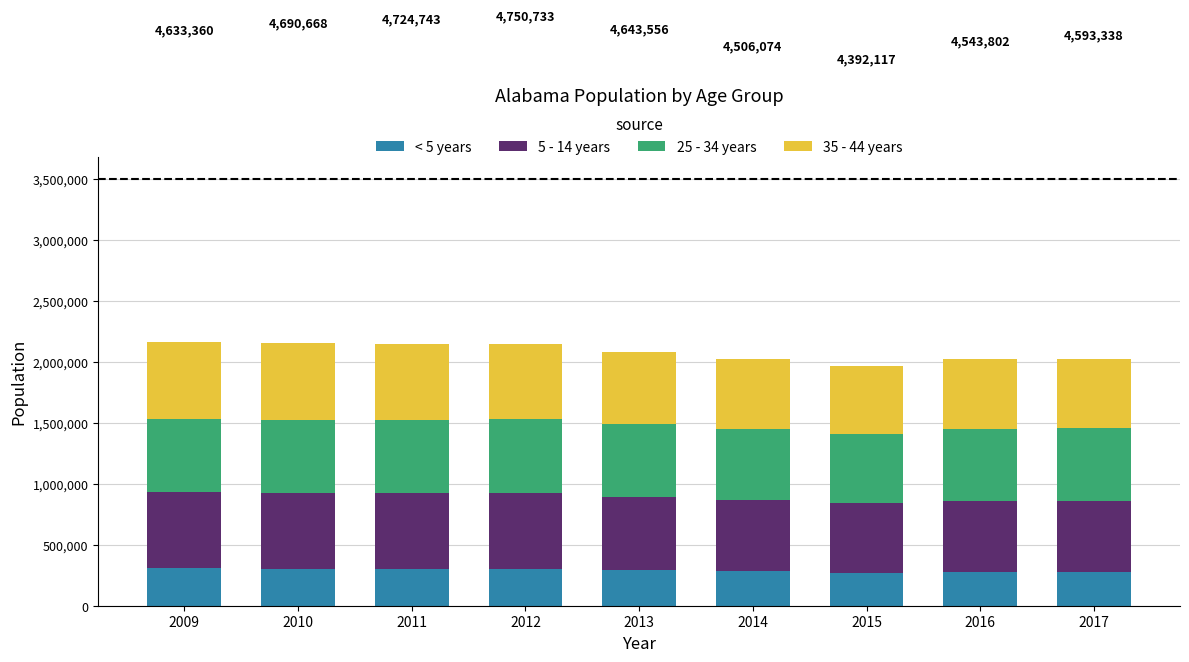

What is the highest value of the < 5 years series?

308243